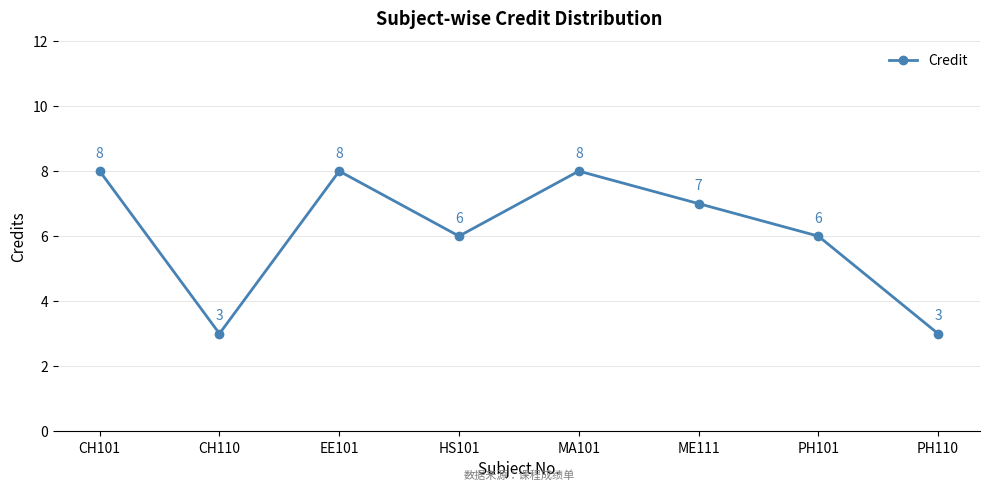

What is the sum of all values?

49